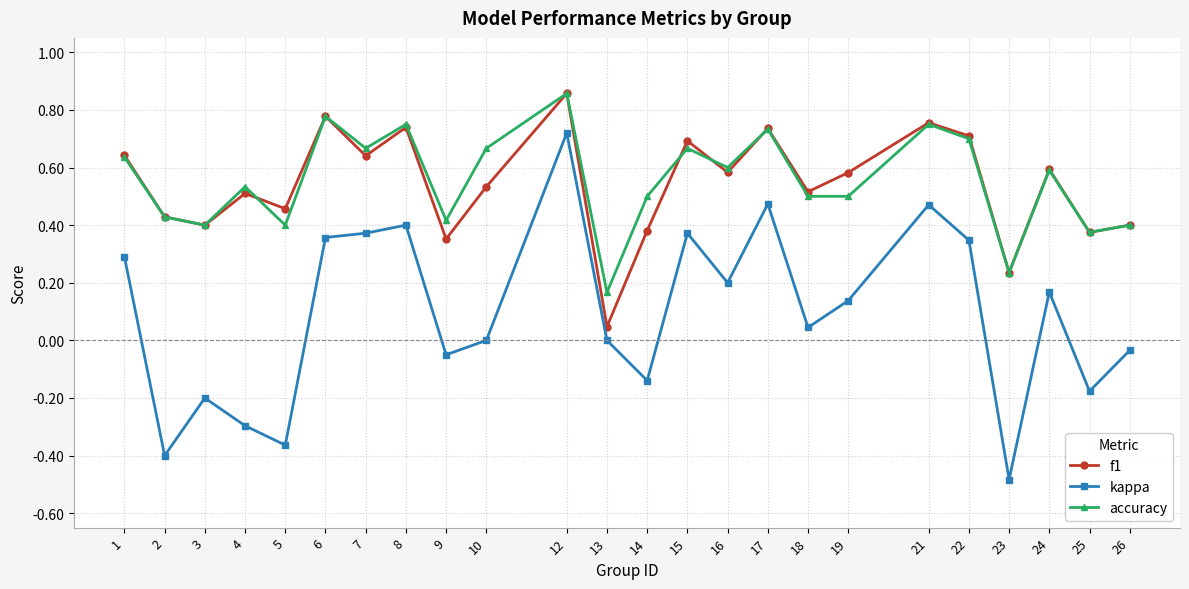

What is the lowest value of the kappa series?

-0.5